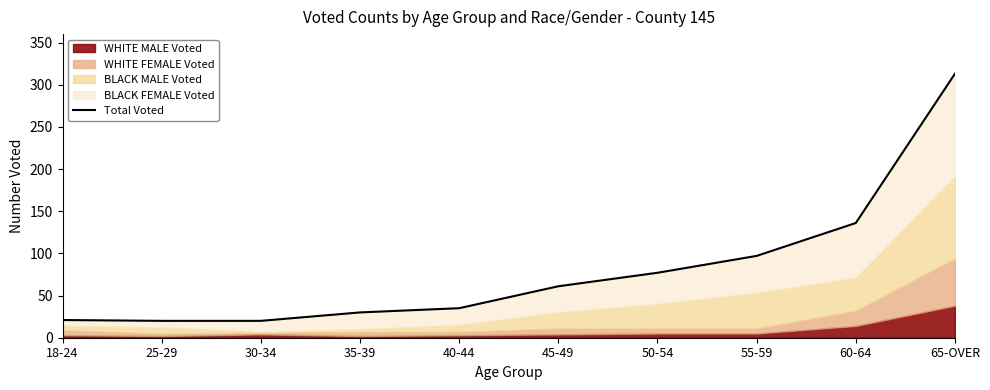

Which label corresponds to the smallest value in the chart?

25-29